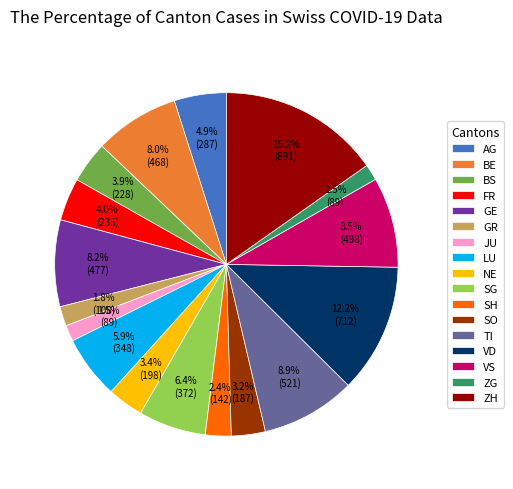

What is the largest slice in the pie chart?

ZH